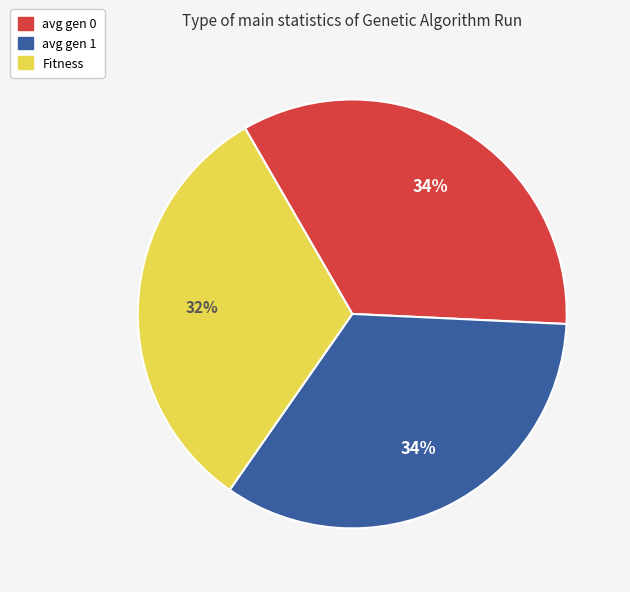

To the nearest percent, what is the difference between the largest and smallest slice percentages?

2%